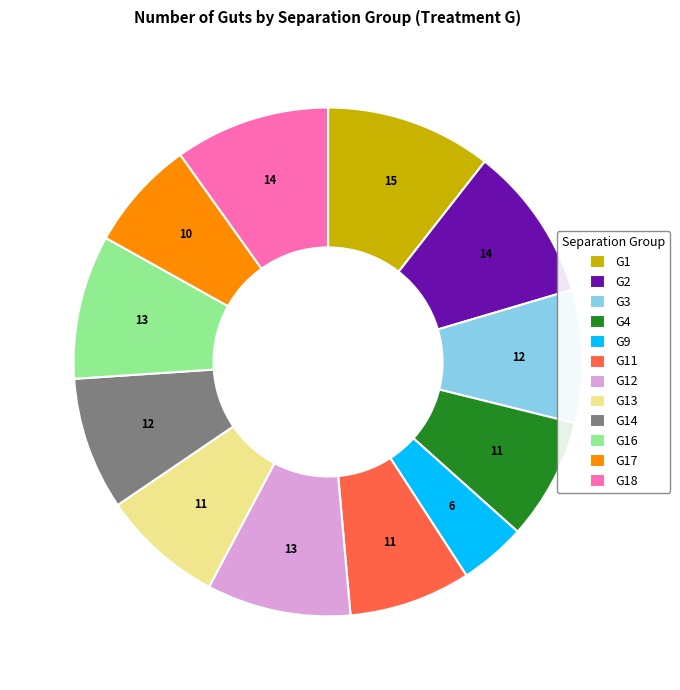

Approximately how many times larger is the value at G17 compared to G18?

0.7